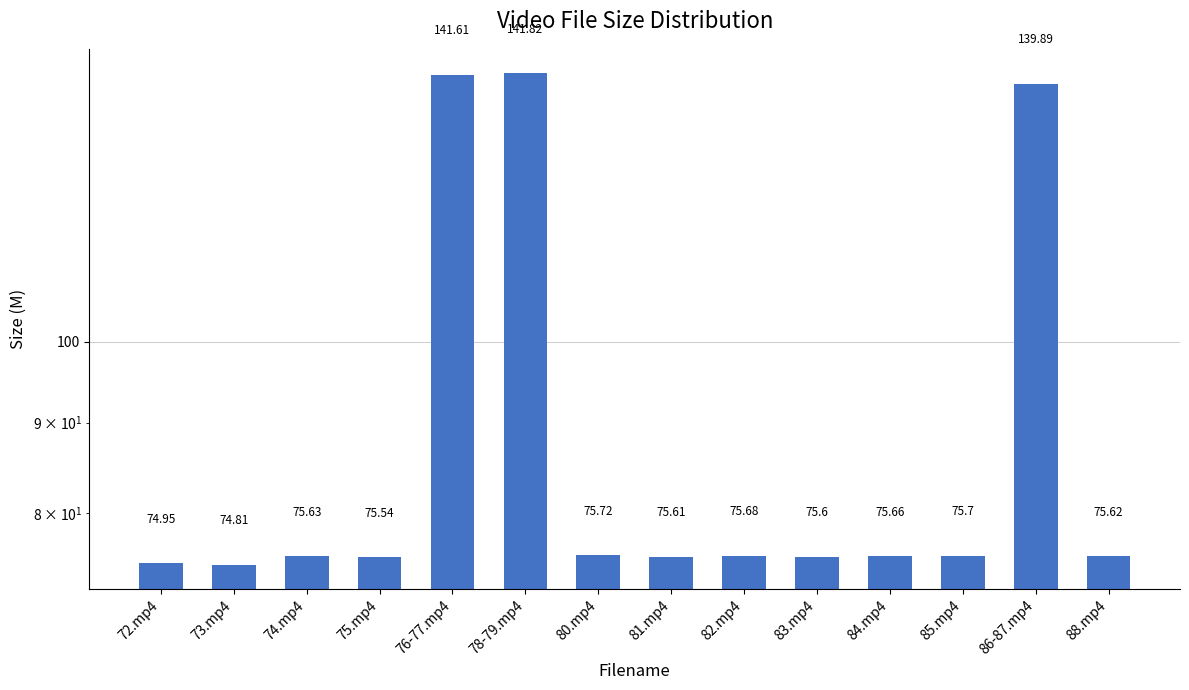

How many bars are there in total?

14